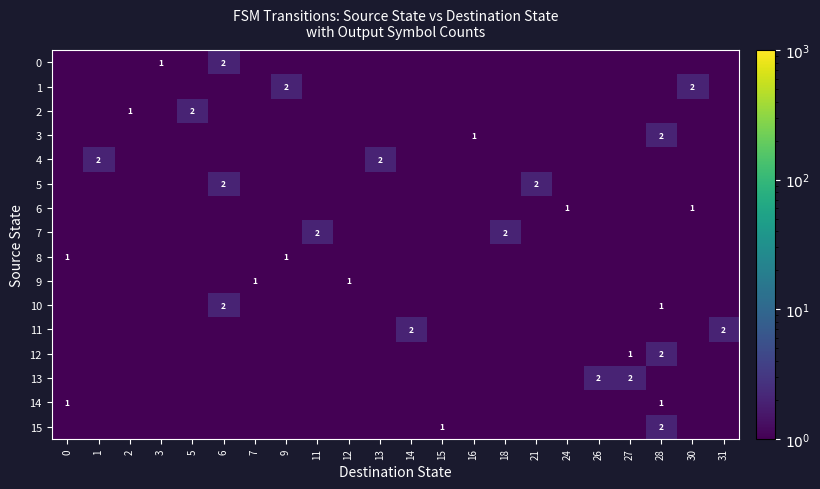

Is it true that 3 equals 3.0 at 28?

False